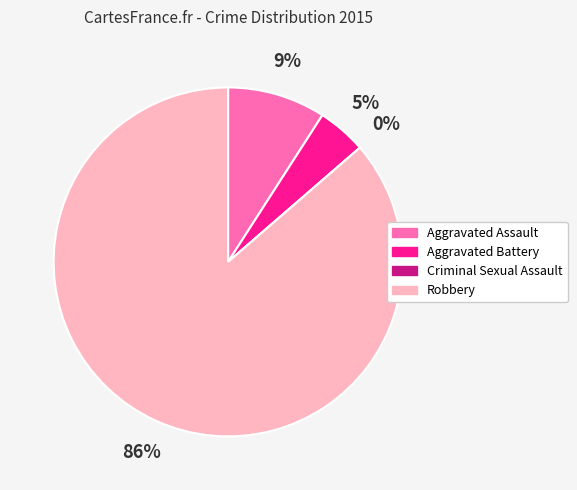

How many slices are in this pie chart?

4